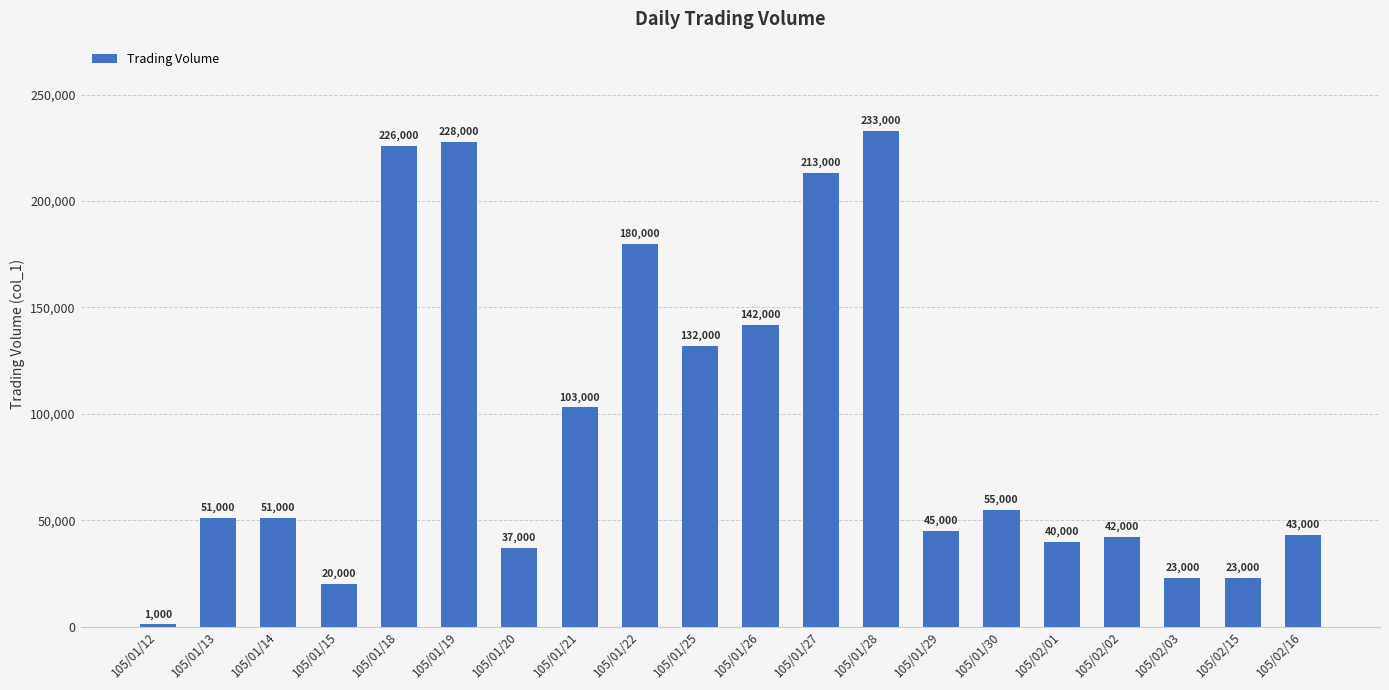

Reading left to right, what are all the values shown in this chart?

105/01/12=1000	105/01/13=51000	105/01/14=51000	105/01/15=20000	105/01/18=226000	105/01/19=228000	105/01/20=37000	105/01/21=103000	105/01/22=180000	105/01/25=132000	105/01/26=142000	105/01/27=213000	105/01/28=233000	105/01/29=45000	105/01/30=55000	105/02/01=40000	105/02/02=42000	105/02/03=23000	105/02/15=23000	105/02/16=43000